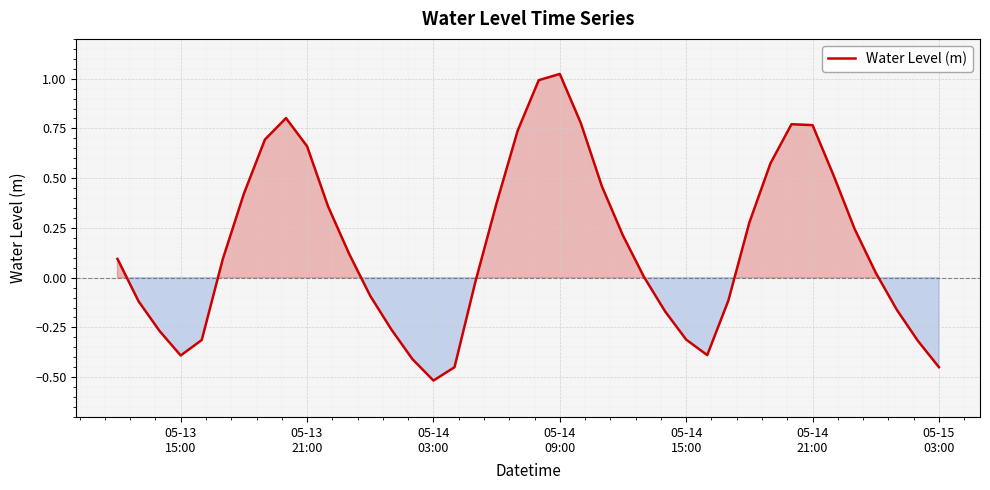

What is the difference between the maximum and second lowest values?

1.5